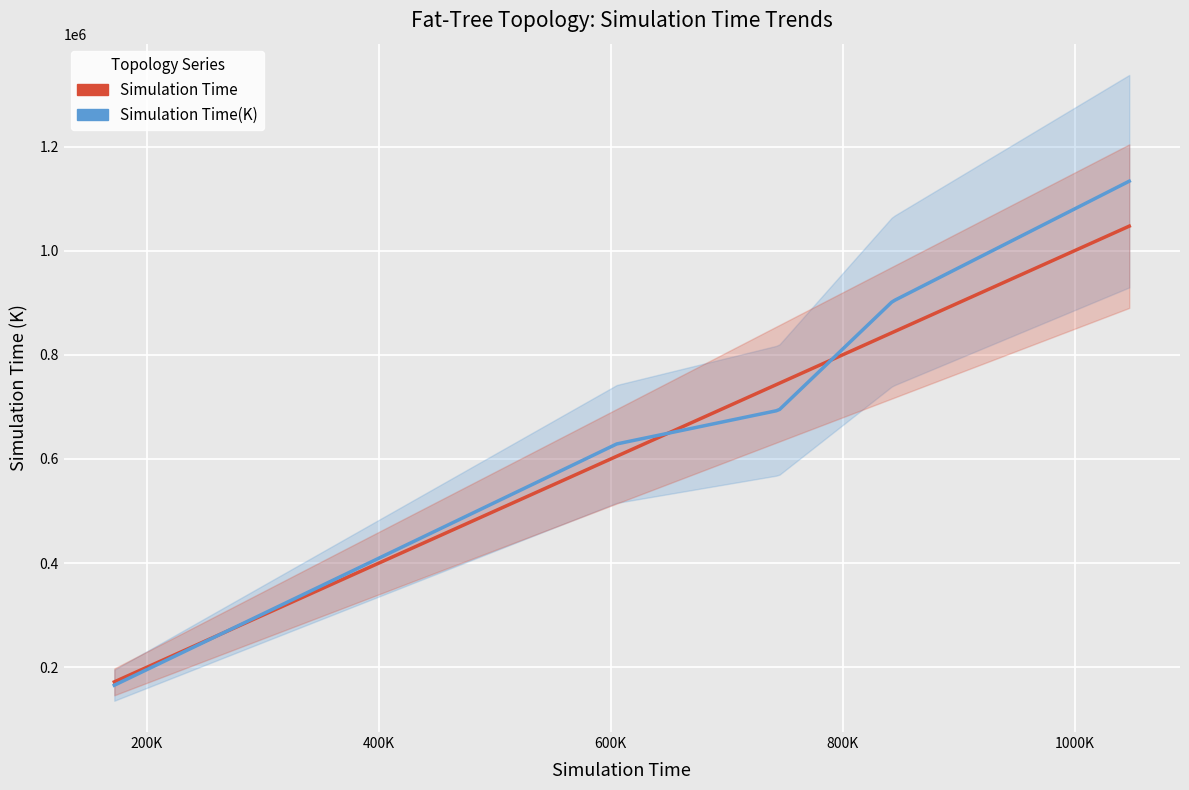

Is it true that Simulation Time(K) equals 484434 at fat-tree28?

False